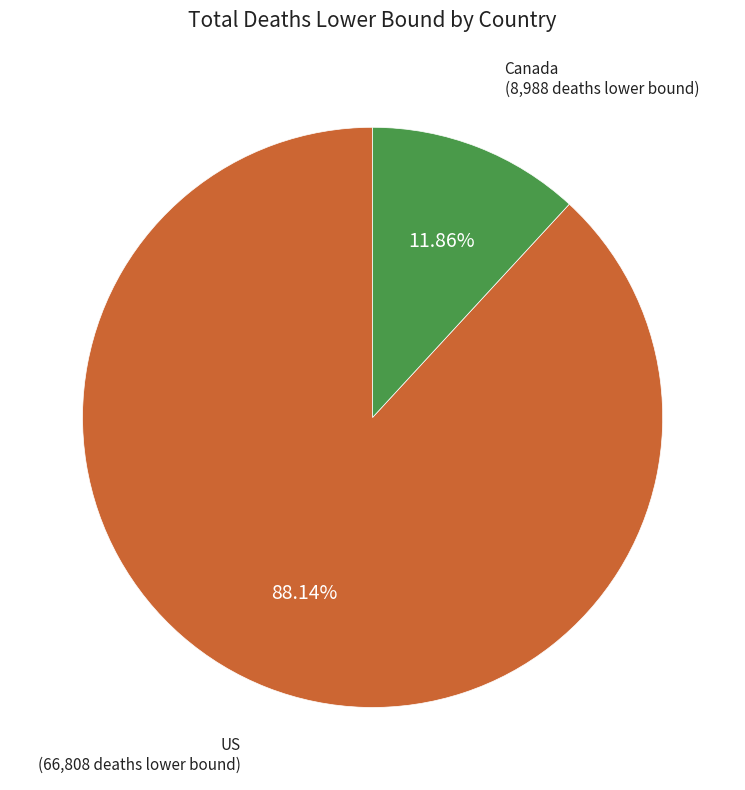

Which has a higher value, Canada or US?

US